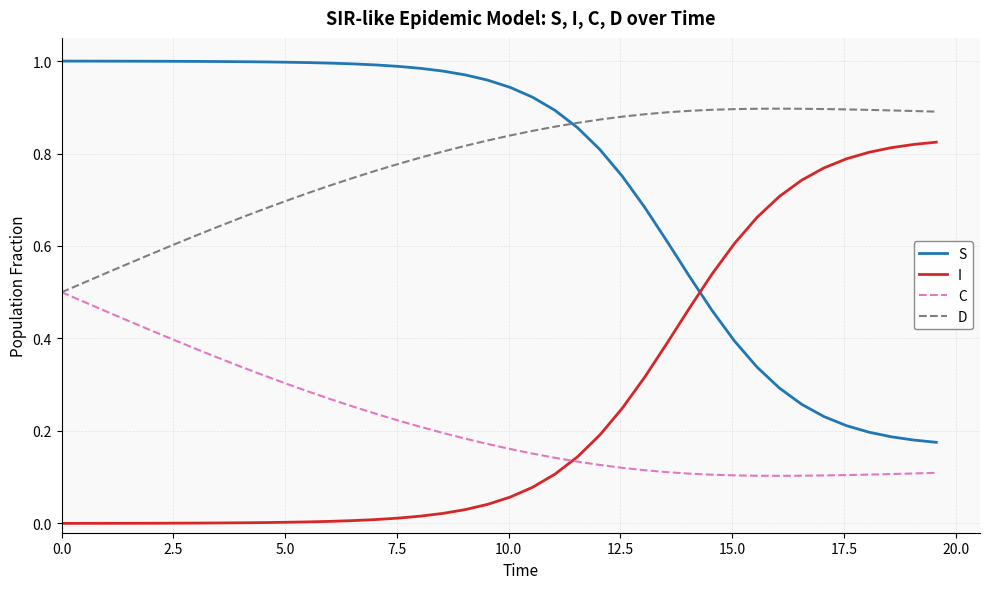

True or false: D and I cross at least once.

False